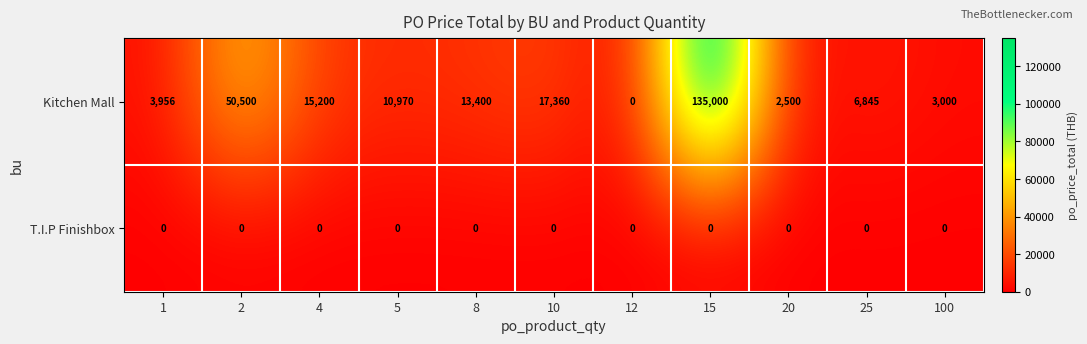

How many series are shown in this chart?

2